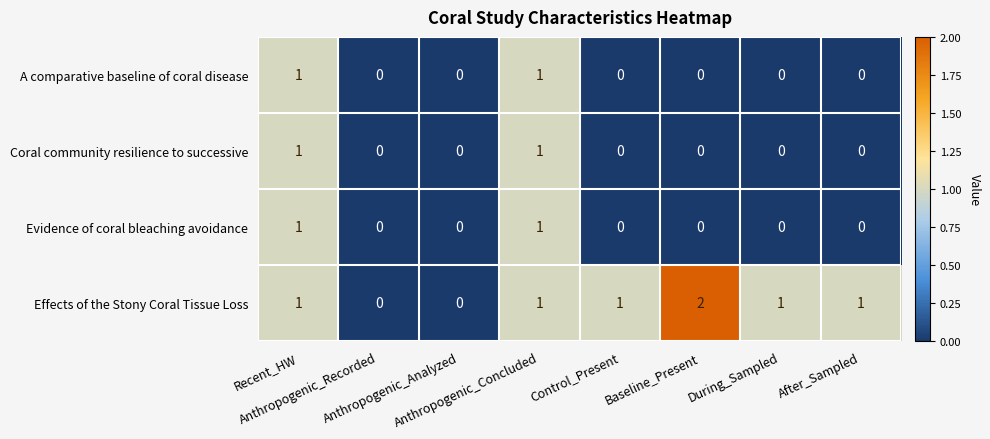

What is the sum of all Effects of the Stony Coral Tissue Loss values?

7